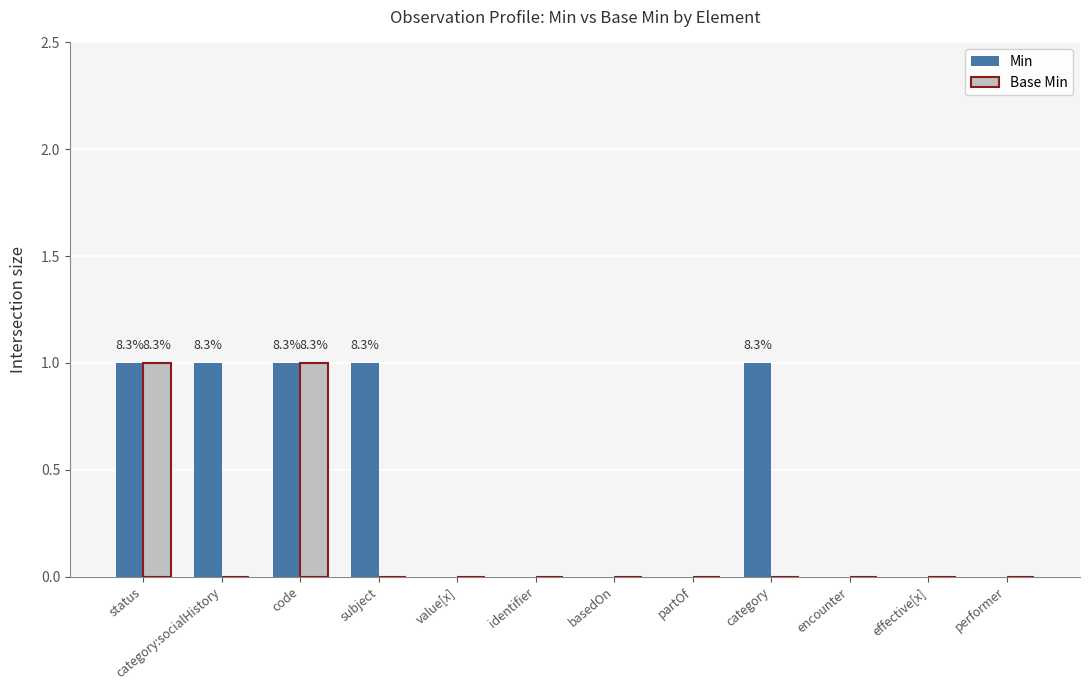

Are the bars horizontal?

No